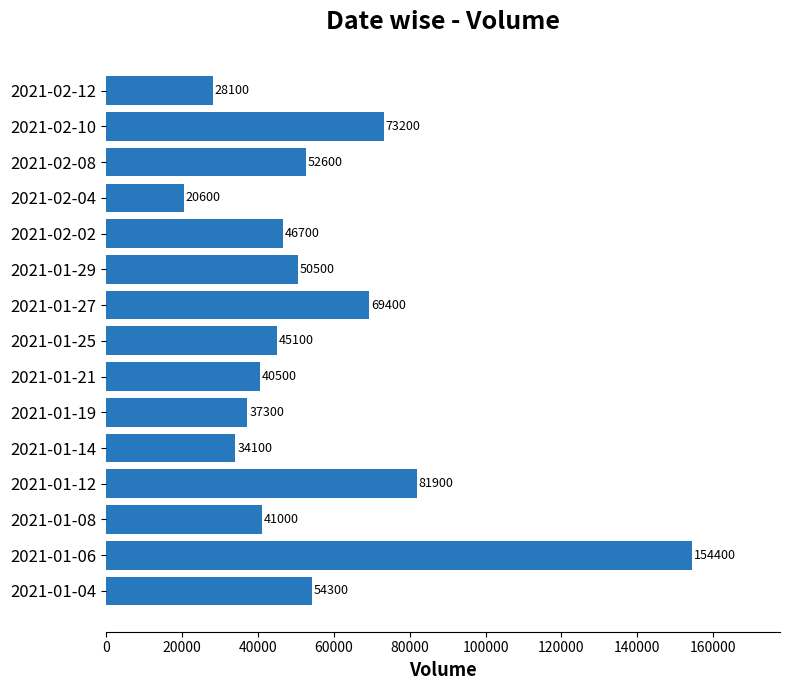

What is the greatest value displayed?

154400